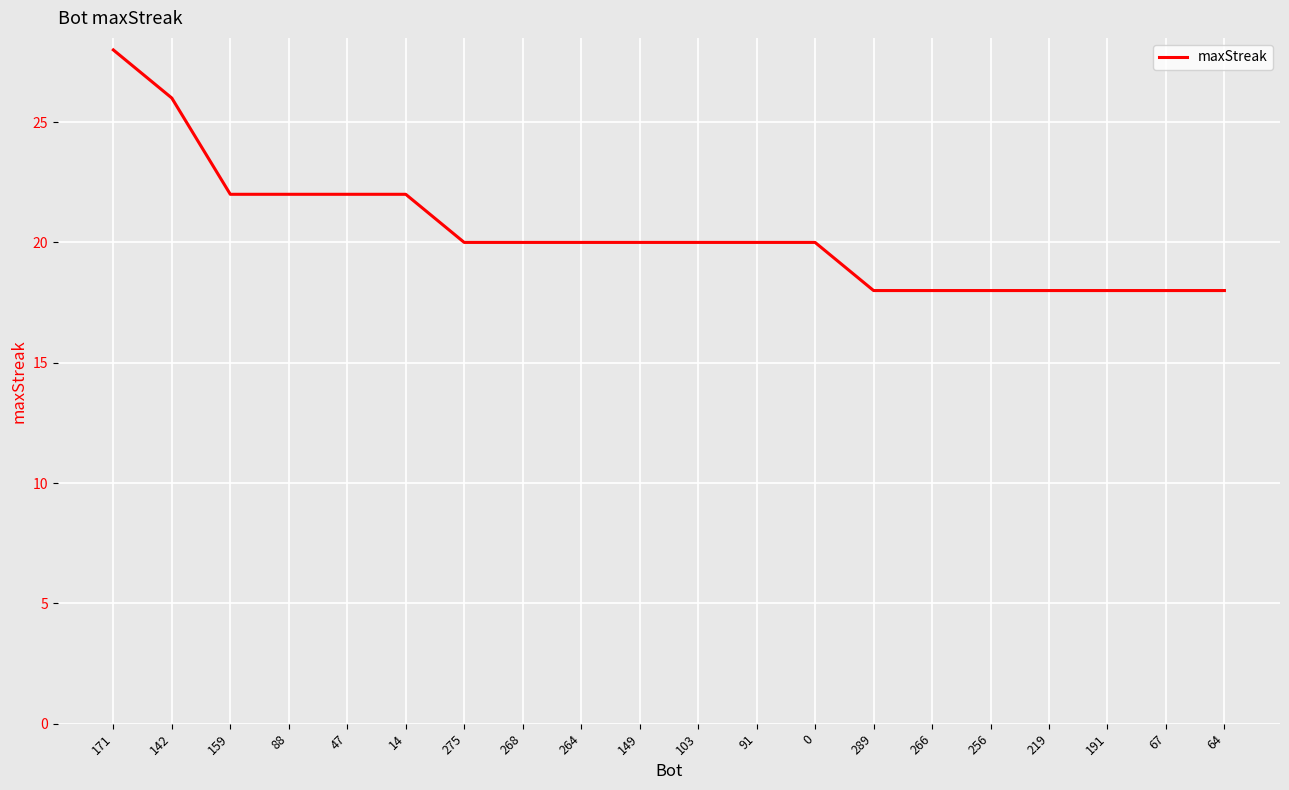

What is the greatest value displayed?

28